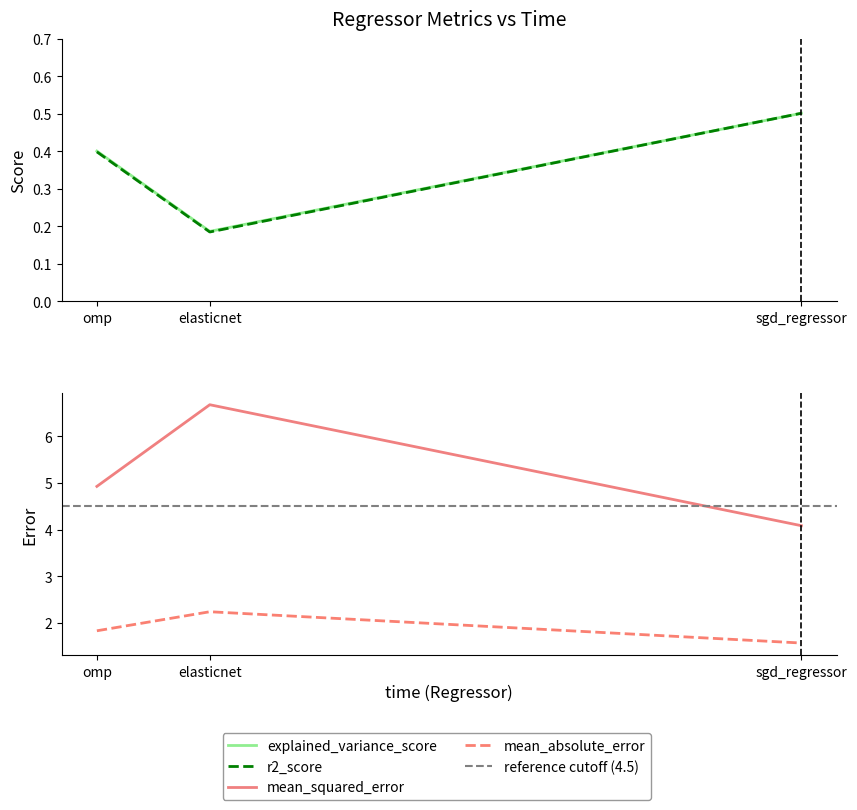

How many explained_variance_score values are between 0 and 1?

3